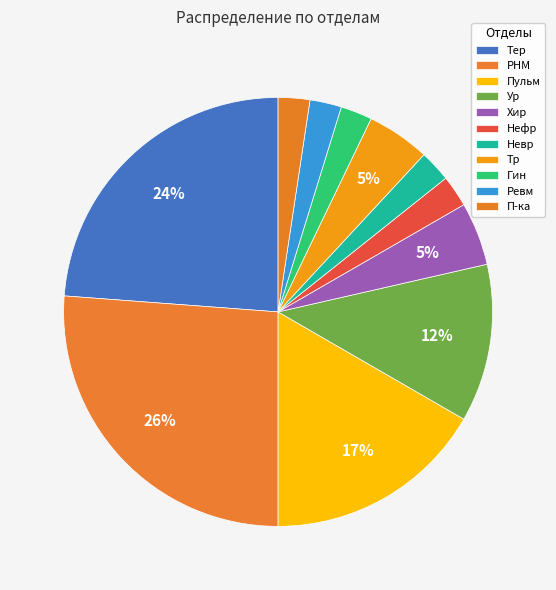

How many slices are in this pie chart?

11